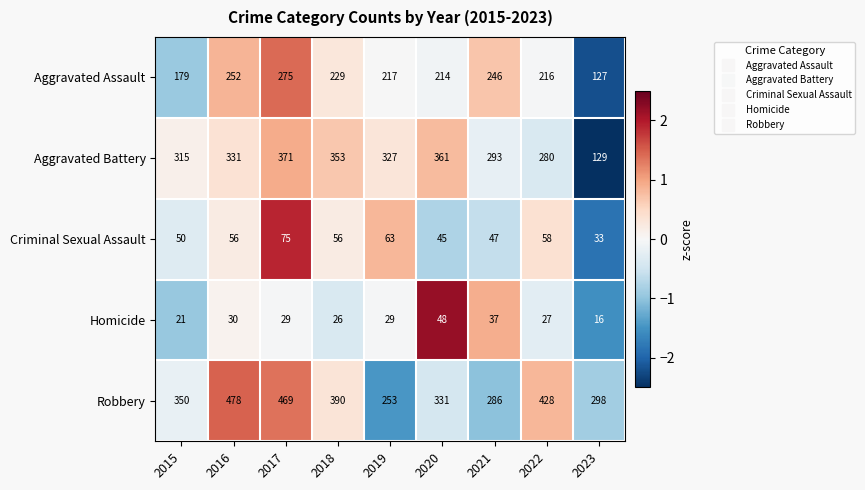

The value of Aggravated Battery at 2018 is 353. True or false?

True